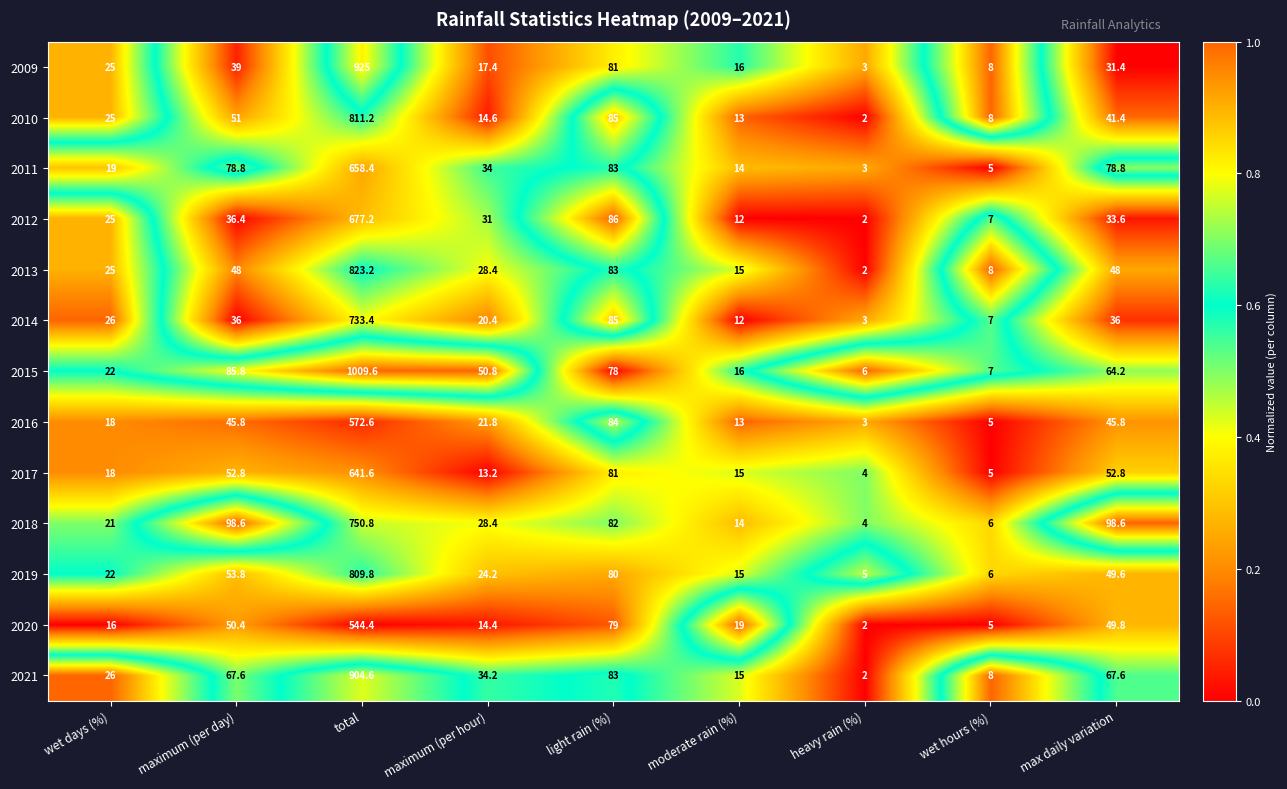

The 2016 series shows 3.0 at heavy rain (%). True or false?

True